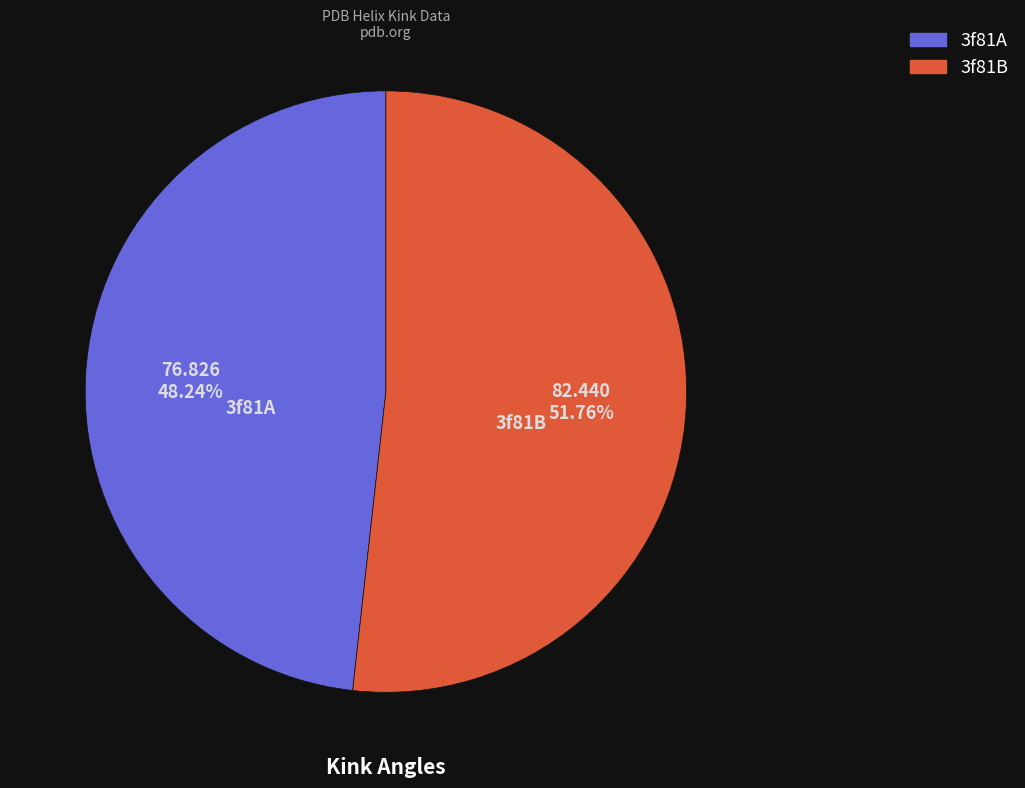

How many segments does this pie chart have?

2